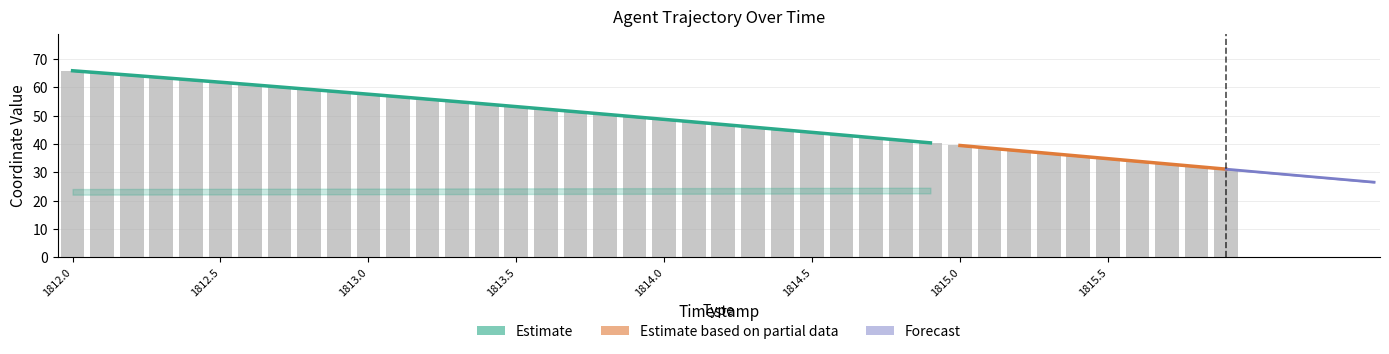

What is the average value?

48.9